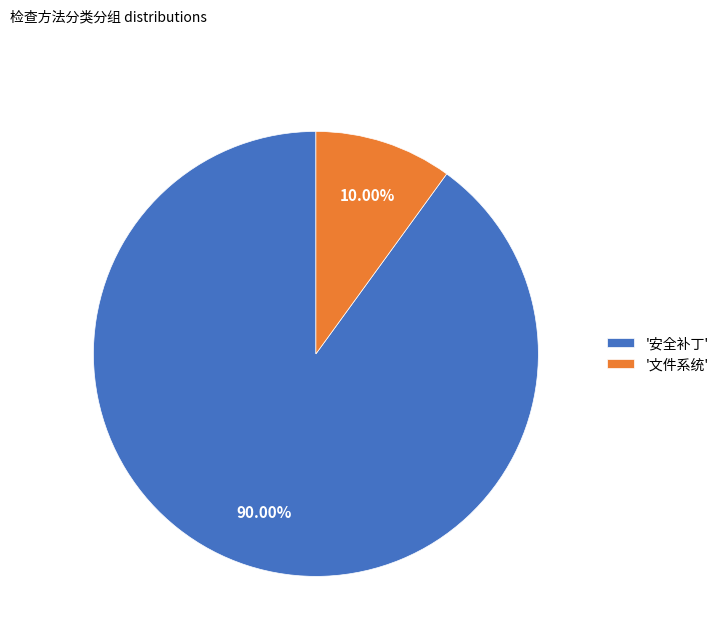

Between '文件系统' and '安全补丁', which is larger?

'安全补丁'